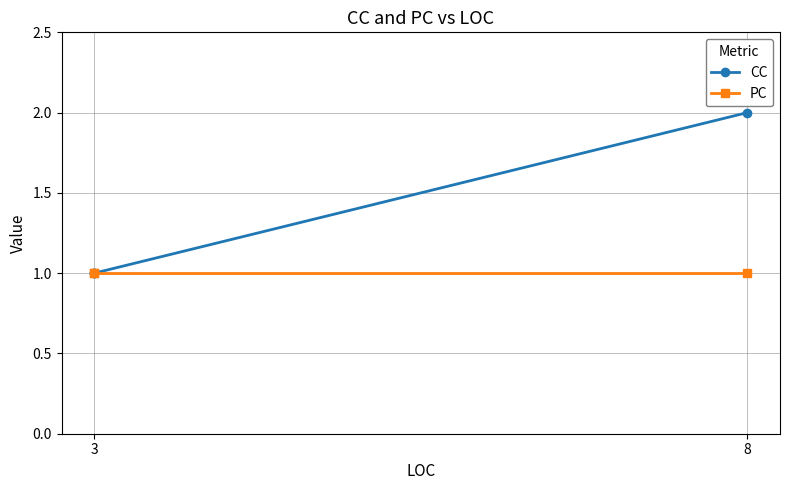

What is the smallest value displayed?

1